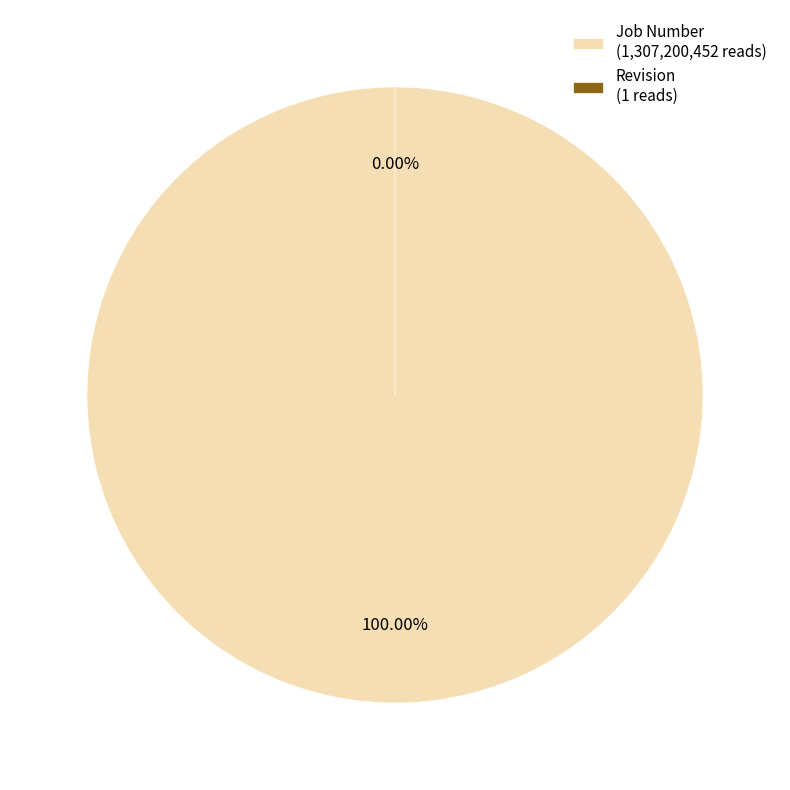

Is it true that Revision is 0% of the pie?

True